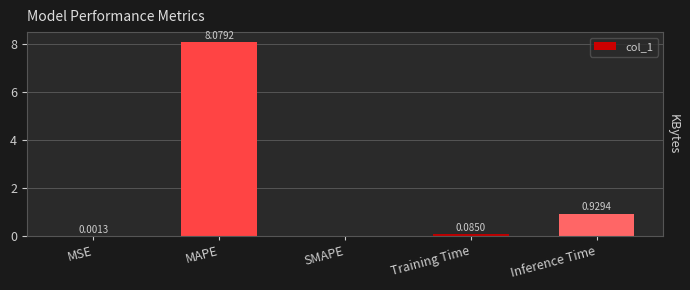

What is the sum of all values?

9.1